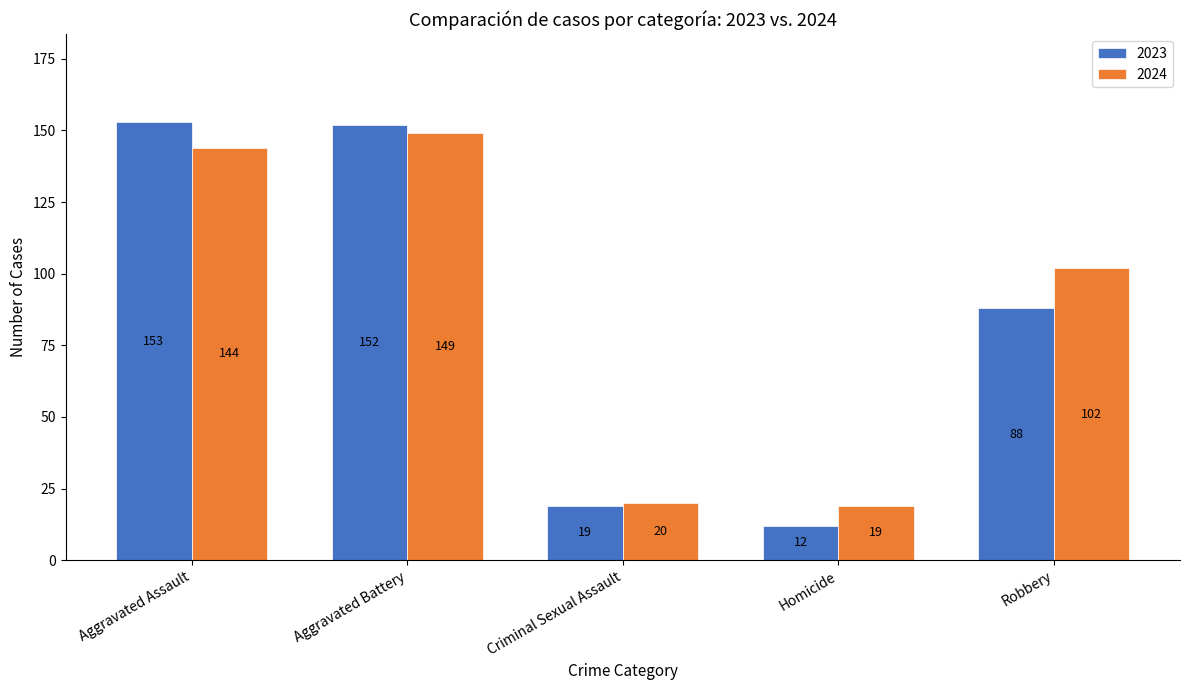

List the series in order of their peak value, highest first.

2023, 2024